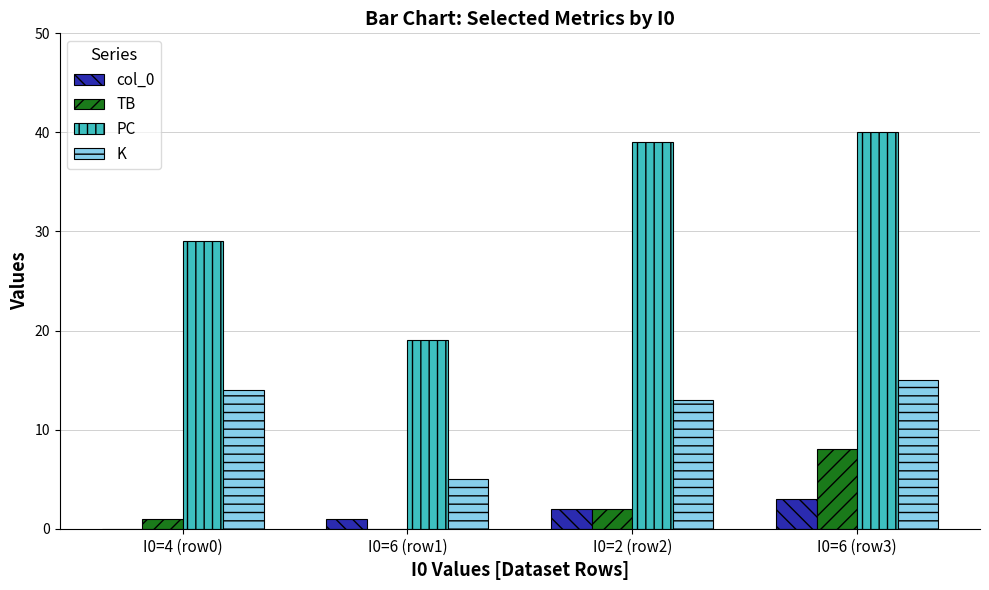

What is the maximum value for TB?

8